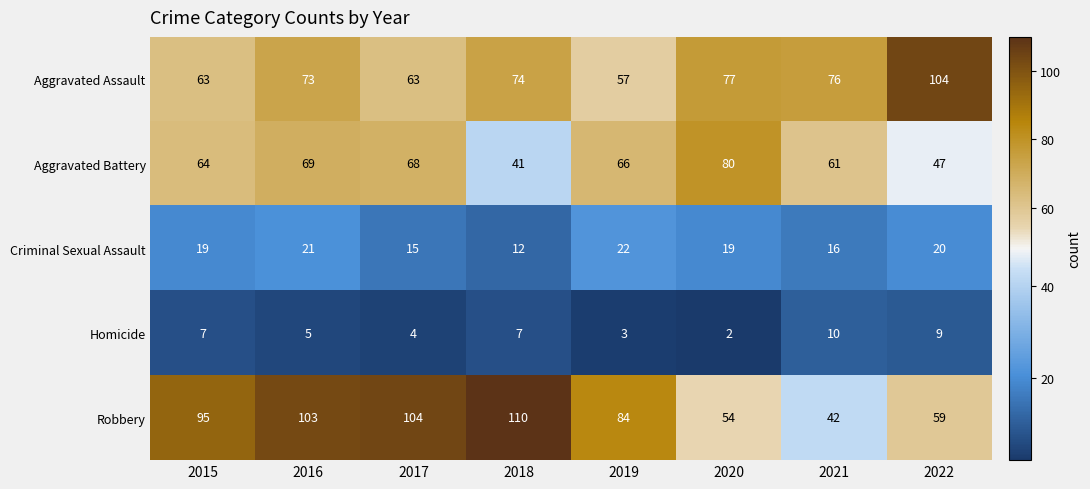

What is the difference between the highest and lowest values at 2020?

78